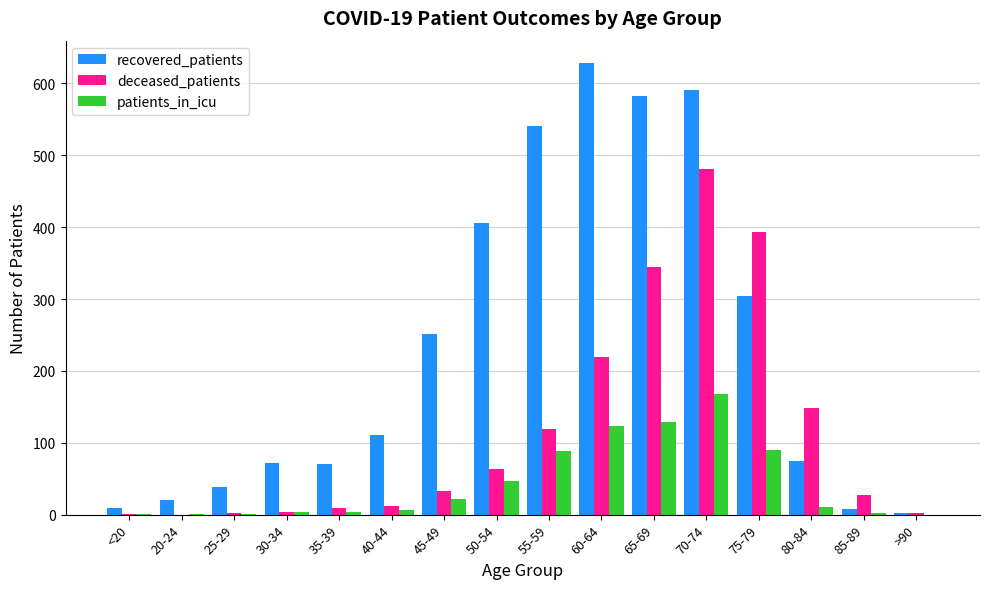

What is the greatest value displayed?

628